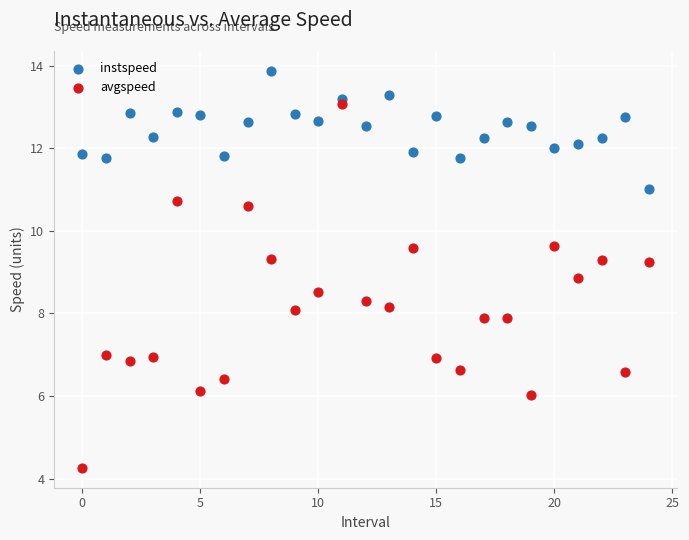

Which series contains the highest Y value?

instspeed